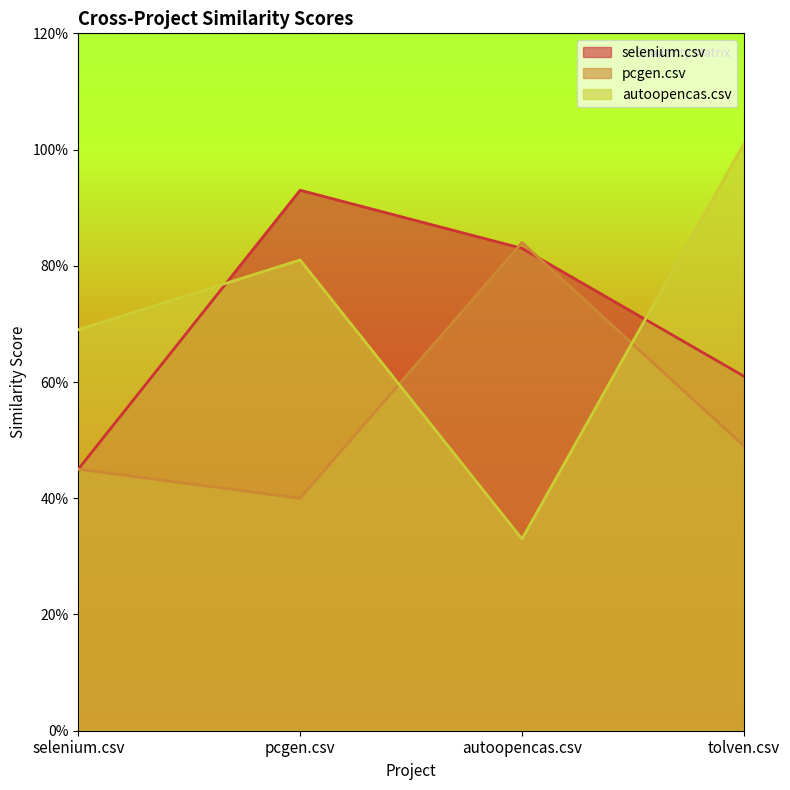

Which category has the lowest value in the selenium.csv series?

selenium.csv